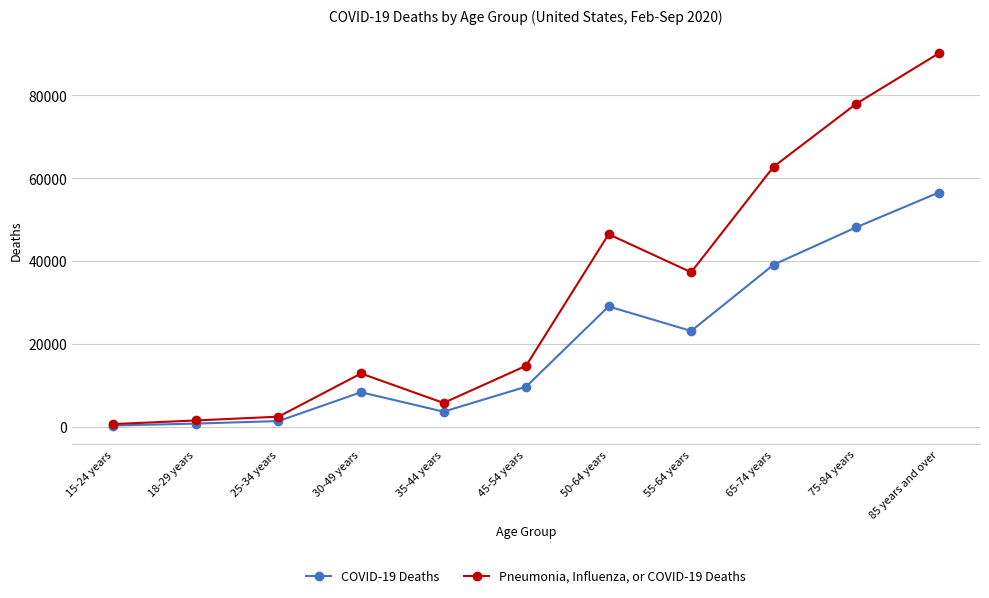

Rank the series by their average value, from lowest to highest.

COVID-19 Deaths, Pneumonia, Influenza, or COVID-19 Deaths